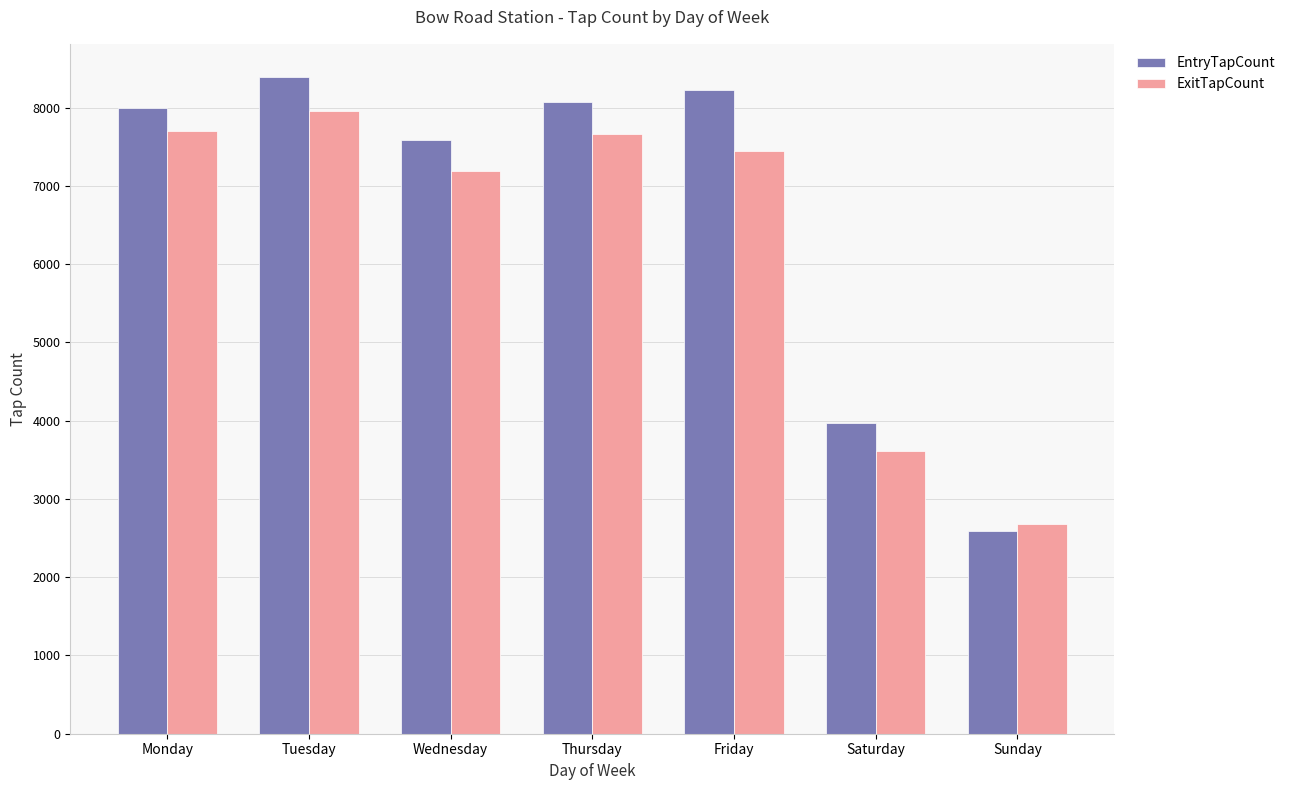

Are the bars horizontal?

No